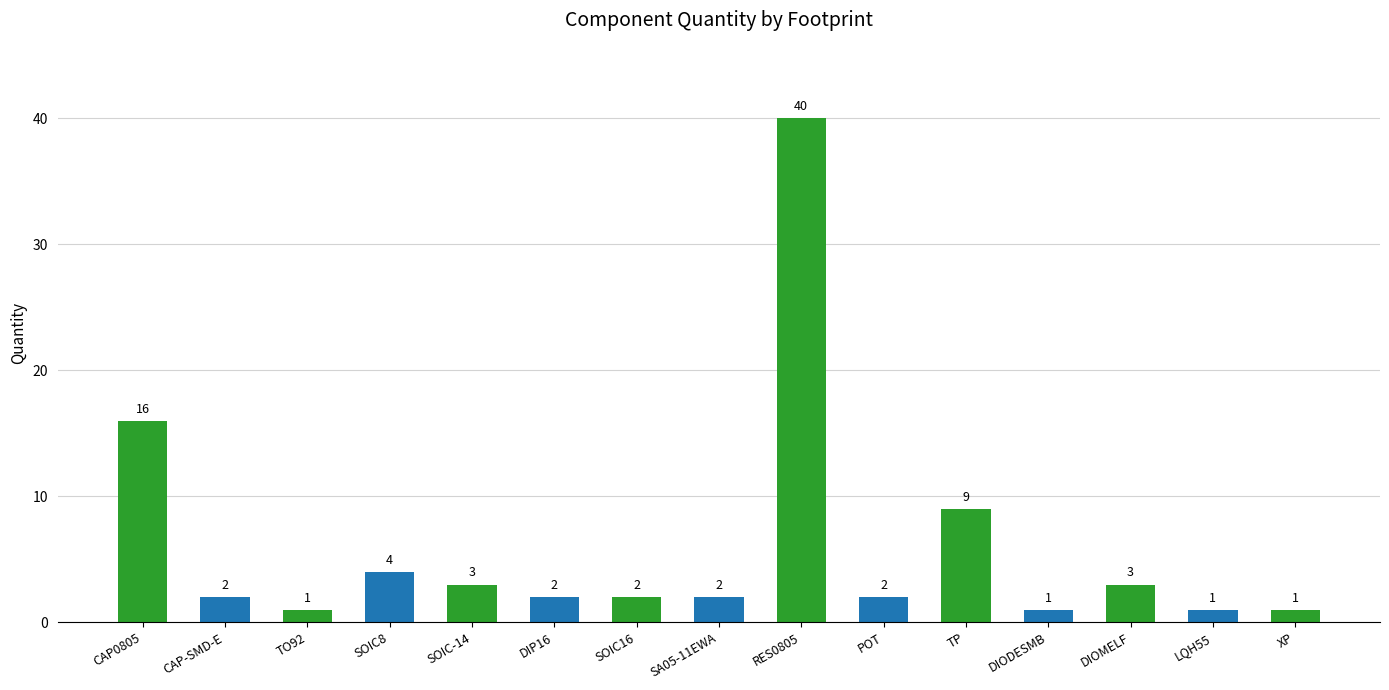

Between POT and RES0805, which is larger?

RES0805